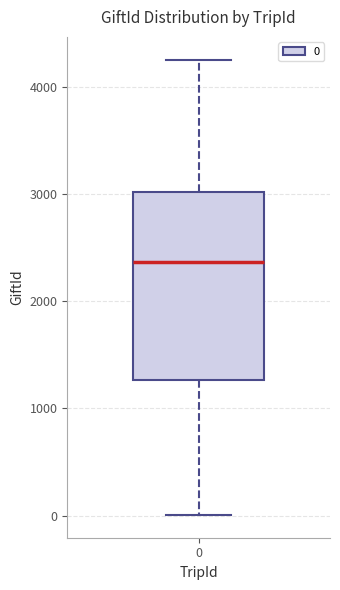

Where is the lower edge of the box at x = 0 on the y-axis? The values are not printed on the chart, so give them approximately, as read against the axis.

1300